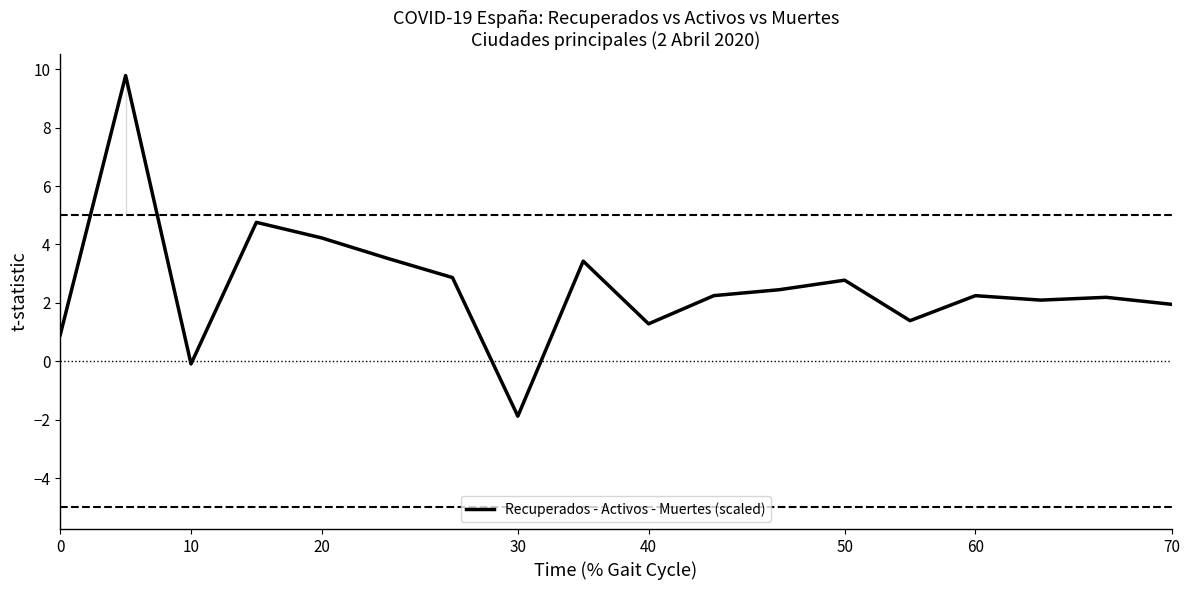

Is it true that the value at 15 is 2.1?

True